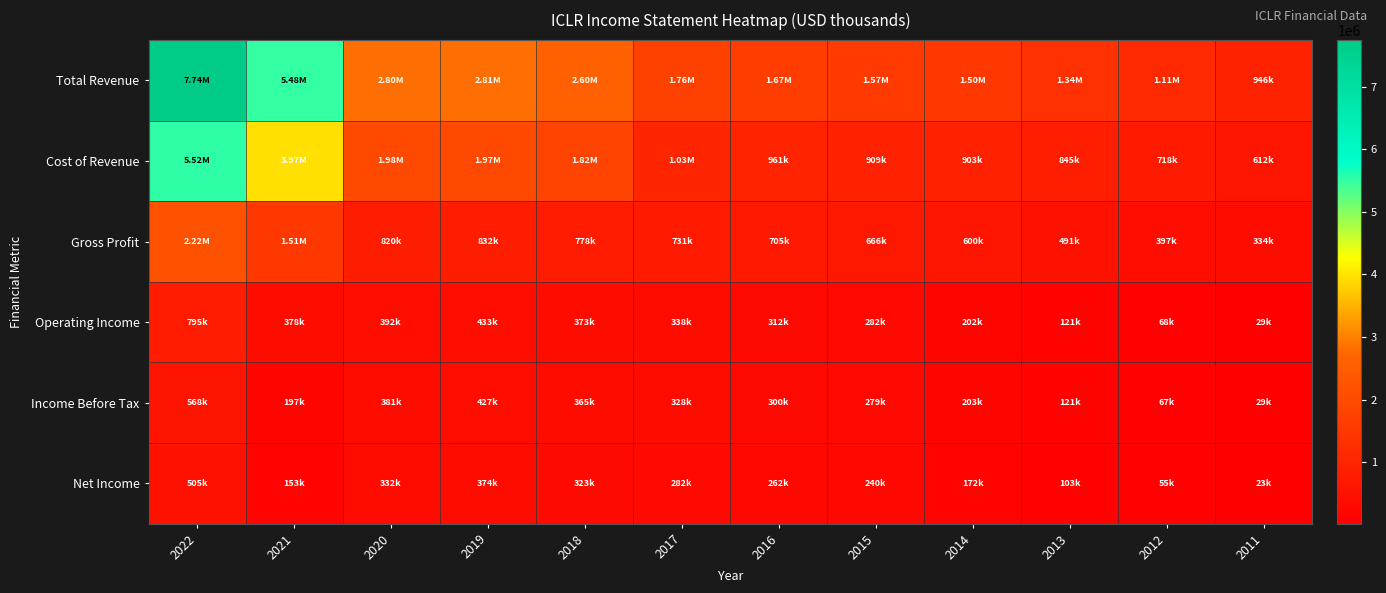

Reading left to right, list all the values displayed in this chart.

Total Revenue: 2022=7741400	2021=5480800	2020=2797300	2019=2805800	2018=2595800	2017=1758400	2016=1666500	2015=1575000	2014=1503300	2013=1336100	2012=1115000	2011=945700
Cost of Revenue: 2022=5522600	2021=3970200	2020=1977400	2019=1974100	2018=1818200	2017=1027300	2016=961300	2015=909000	2014=903200	2013=845400	2012=717800	2011=611900
Gross Profit: 2022=2218700	2021=1510600	2020=819900	2019=831700	2018=777600	2017=731100	2016=705200	2015=666000	2014=600100	2013=490600	2012=397300	2011=333800
Operating Income: 2022=795200	2021=378500	2020=391500	2019=433400	2018=373400	2017=338300	2016=311700	2015=281500	2014=202400	2013=121200	2012=68000	2011=29400
Income Before Tax: 2022=567900	2021=196700	2020=381200	2019=427000	2018=364600	2017=328100	2016=300200	2015=278900	2014=202700	2013=120900	2012=67200	2011=29000
Net Income: 2022=505300	2021=153200	2020=332300	2019=374000	2018=322700	2017=281500	2016=262200	2015=239500	2014=172500	2013=102800	2012=55400	2011=22900